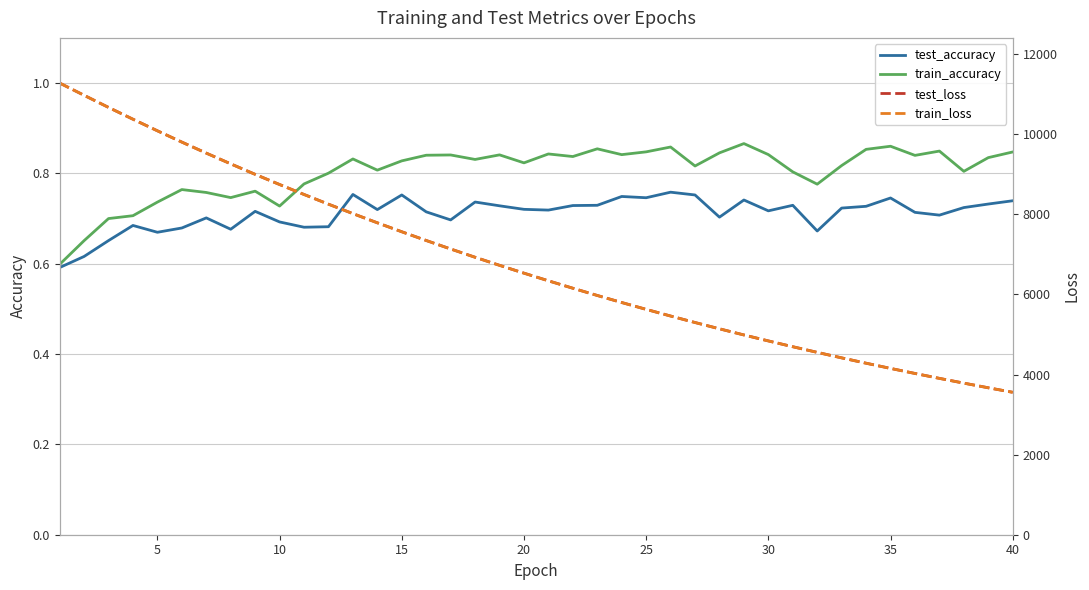

True or false: train_accuracy has a value of 0.8 at 25.

True